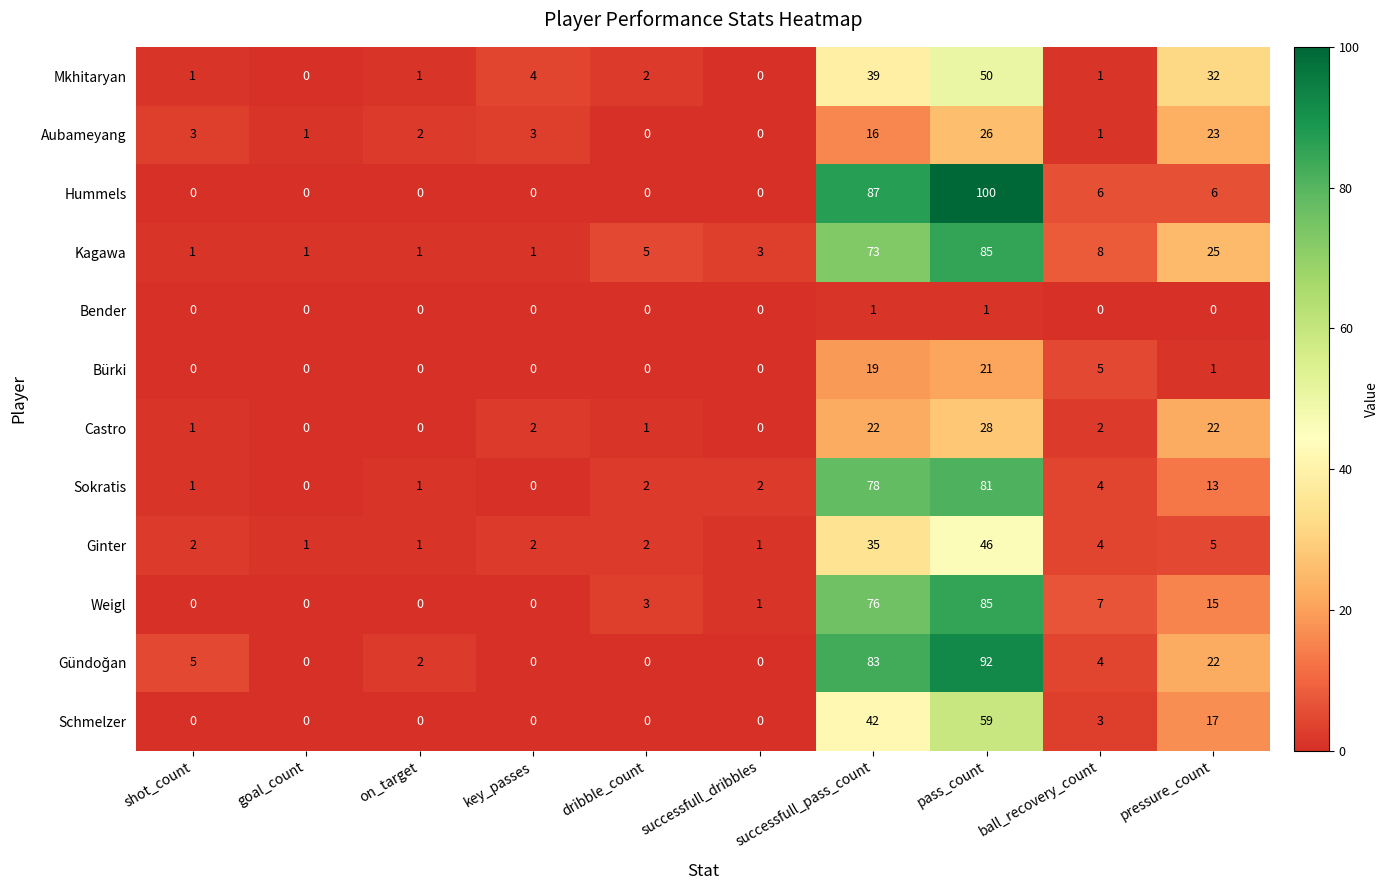

At which category is the sum across all series the highest?

pass_count